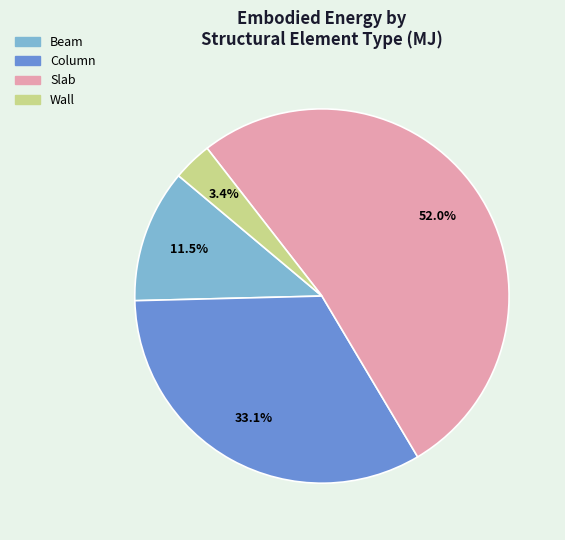

Is the sum of Wall and Column greater than half?

No